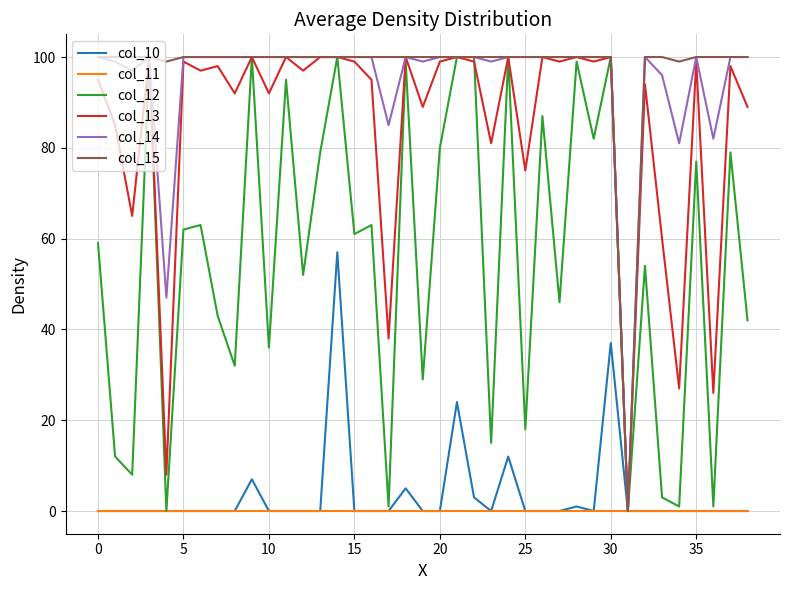

What is the average value of the col_12 series?

56